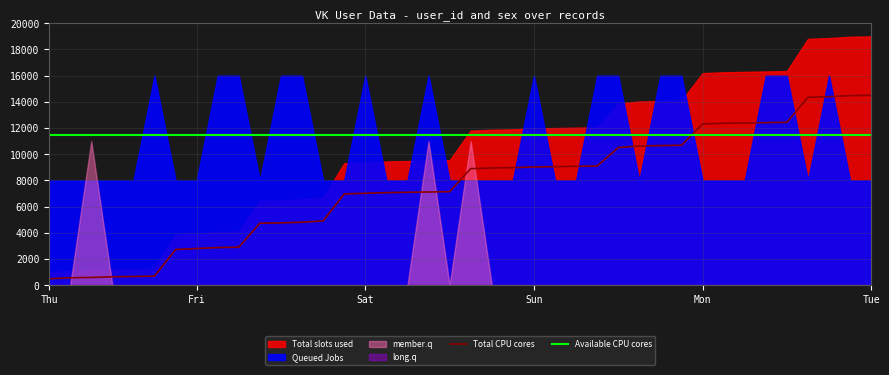

What is the approximate value of Available CPU cores at Sat?

11500.0